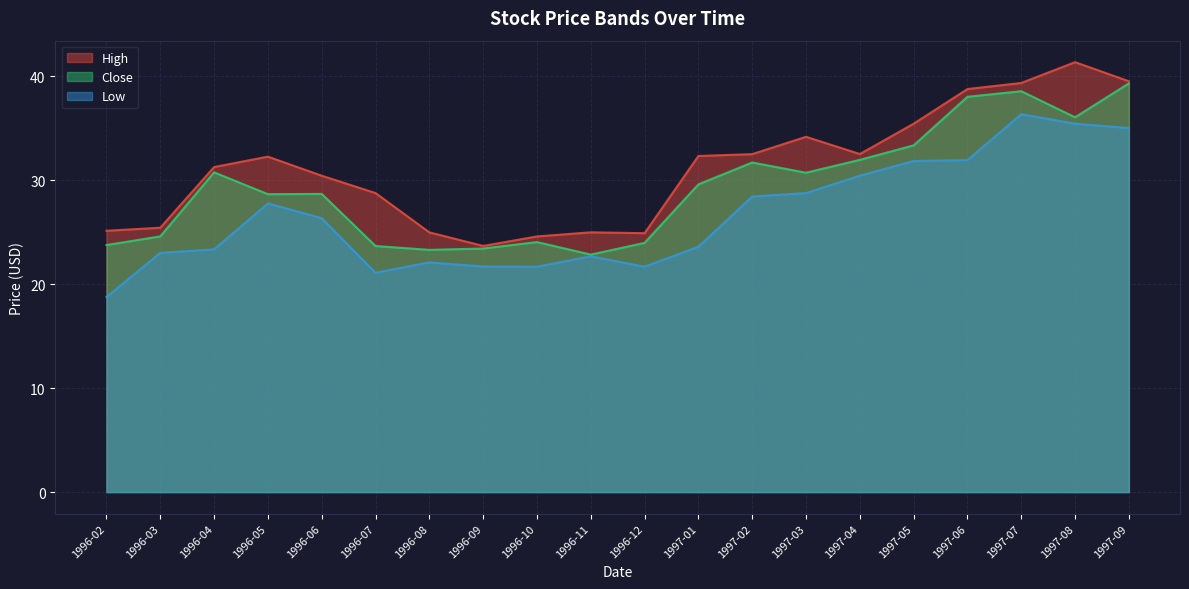

How many interior local peaks does the Low series have?

4